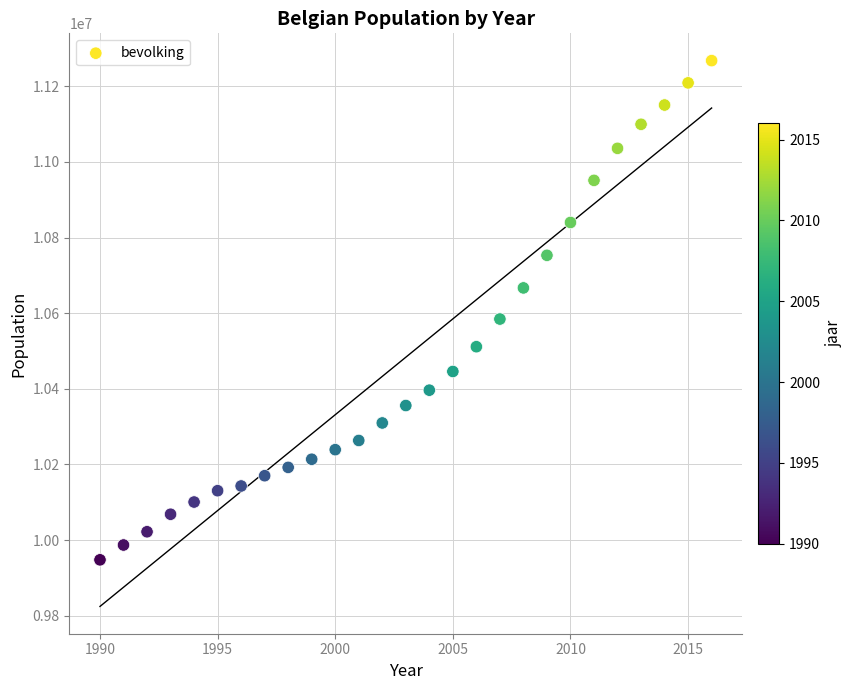

What Y value in the scatter plot is closest to 10607846?

10584534